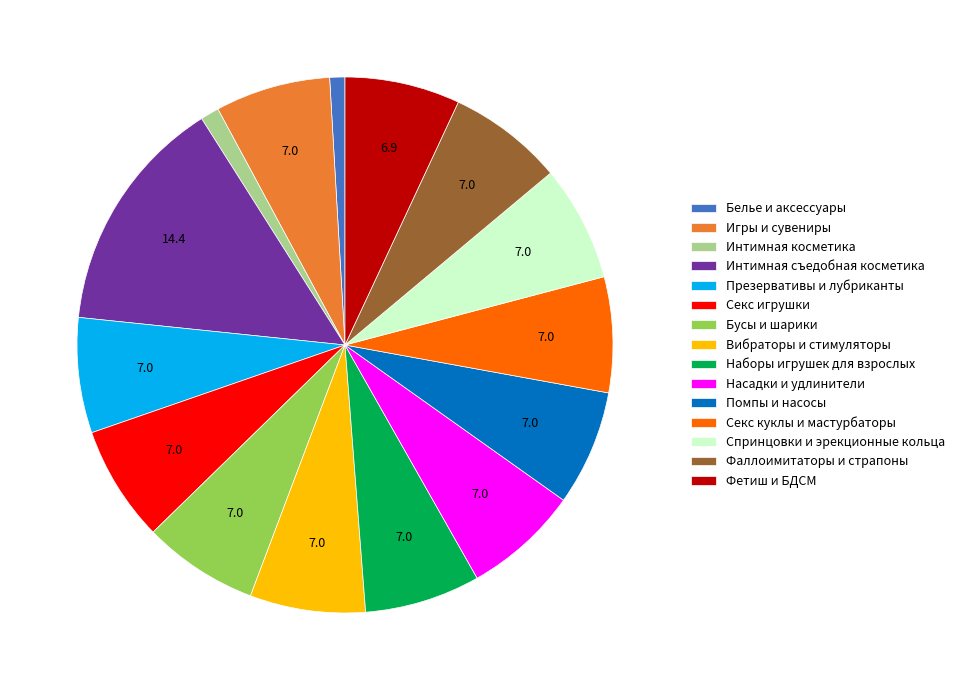

Do Бусы и шарики and Насадки и удлинители together represent more than half of the pie?

No